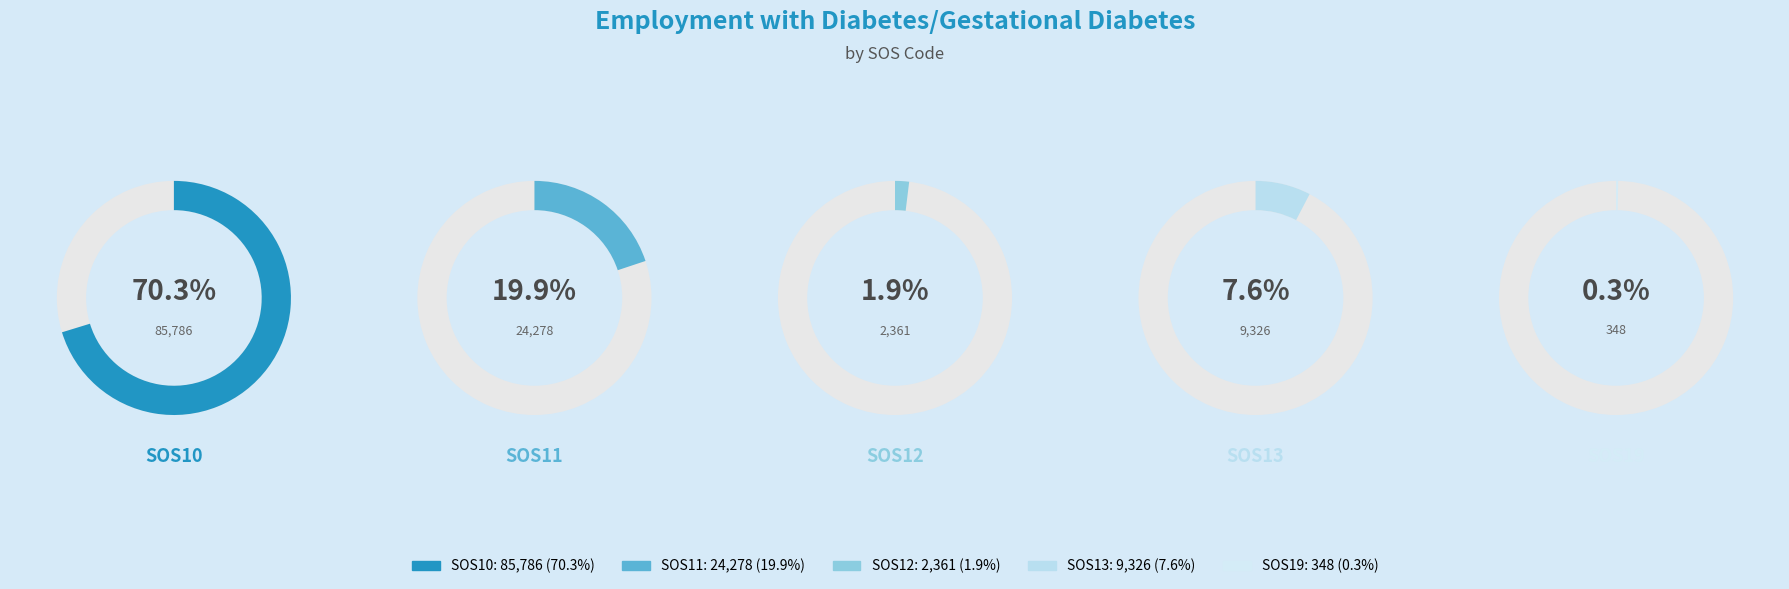

True or false: SOS13 accounts for 1% of the total.

False